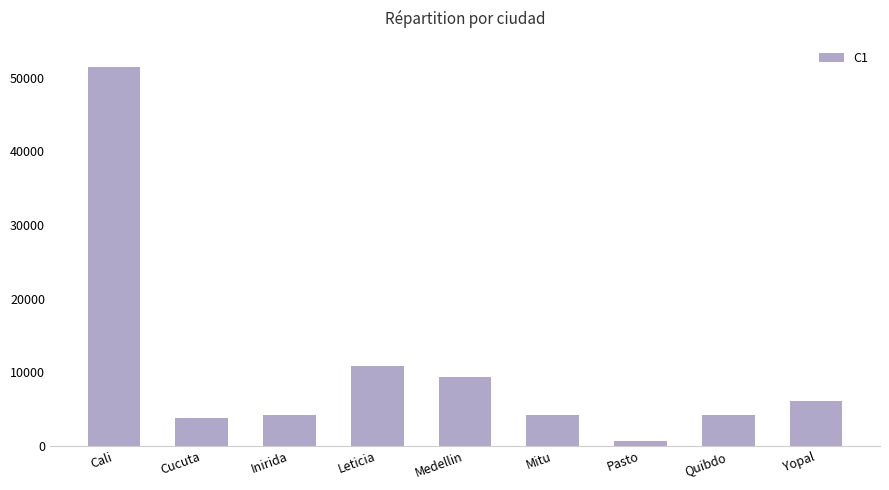

Where is the data nearest to the value 26070?

Leticia